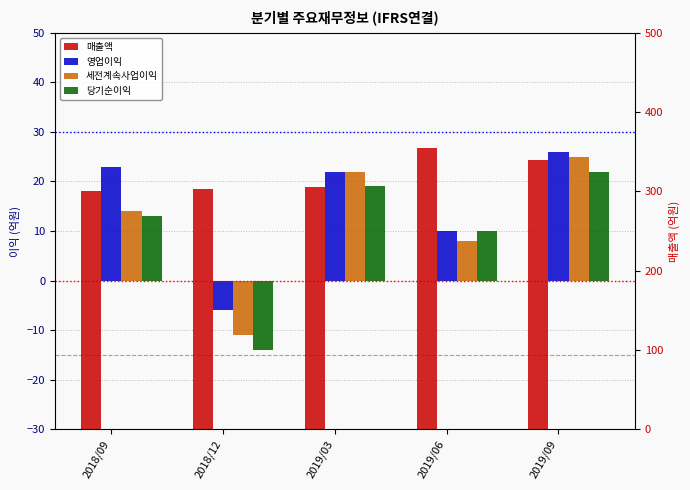

Count the number of categories in the chart.

5